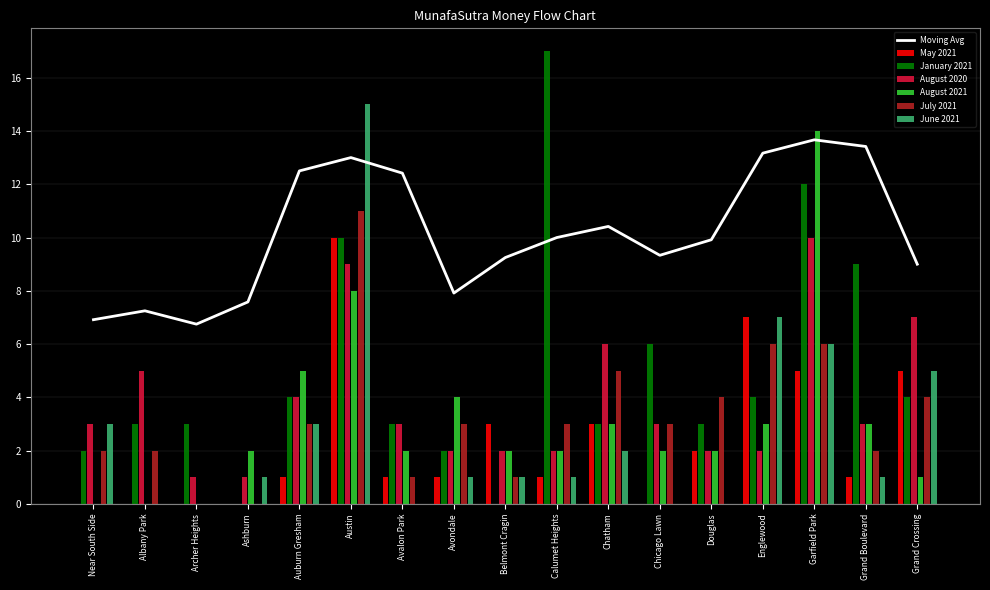

At which label does January 2021 reach its peak?

Calumet Heights